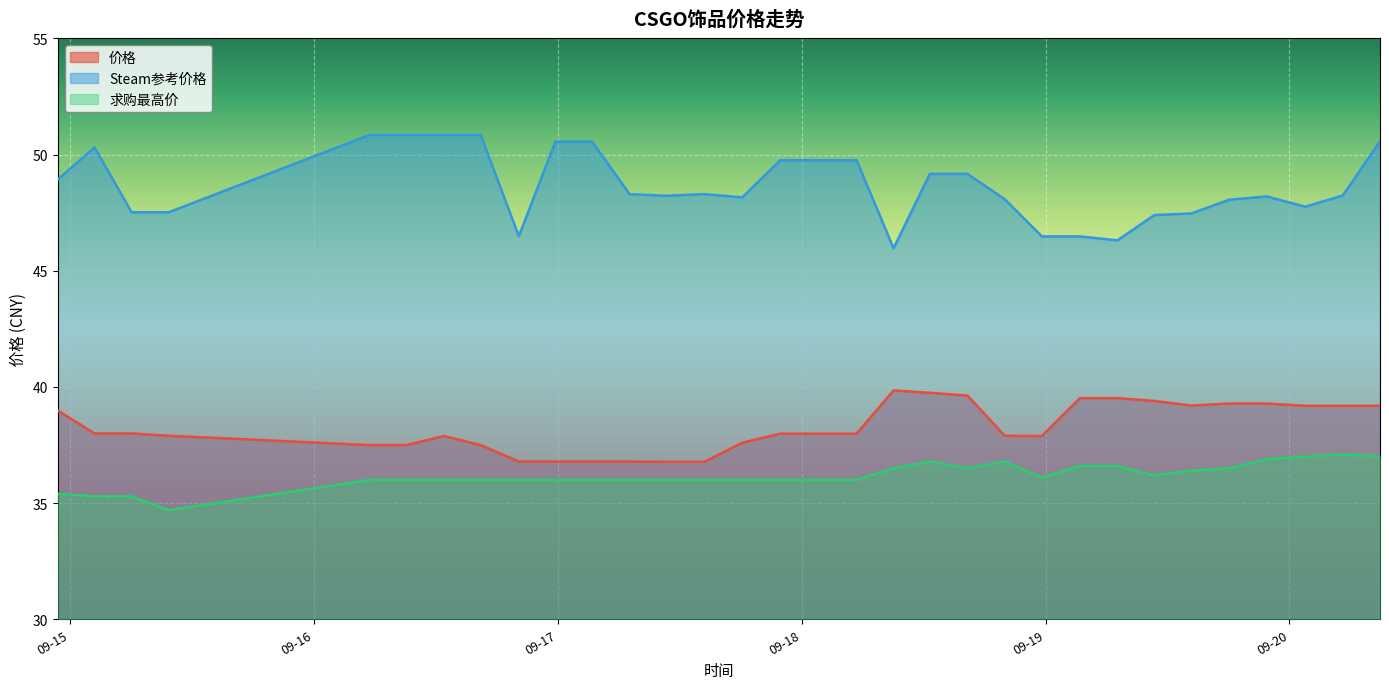

How many interior local peaks does the 求购最高价 series have?

3